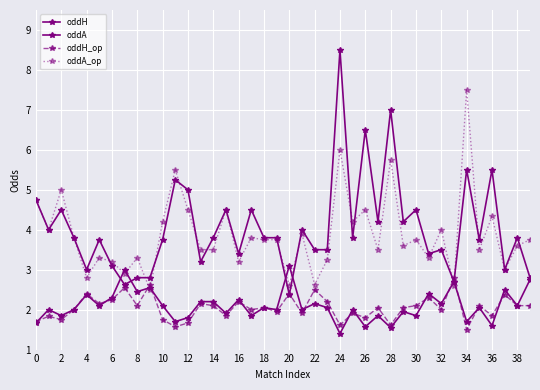

What is the average value of the oddH_op series?

2.0